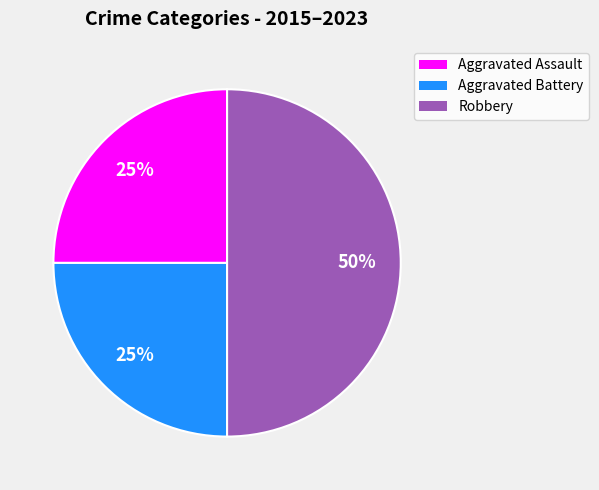

What is the largest slice in the pie chart?

Robbery